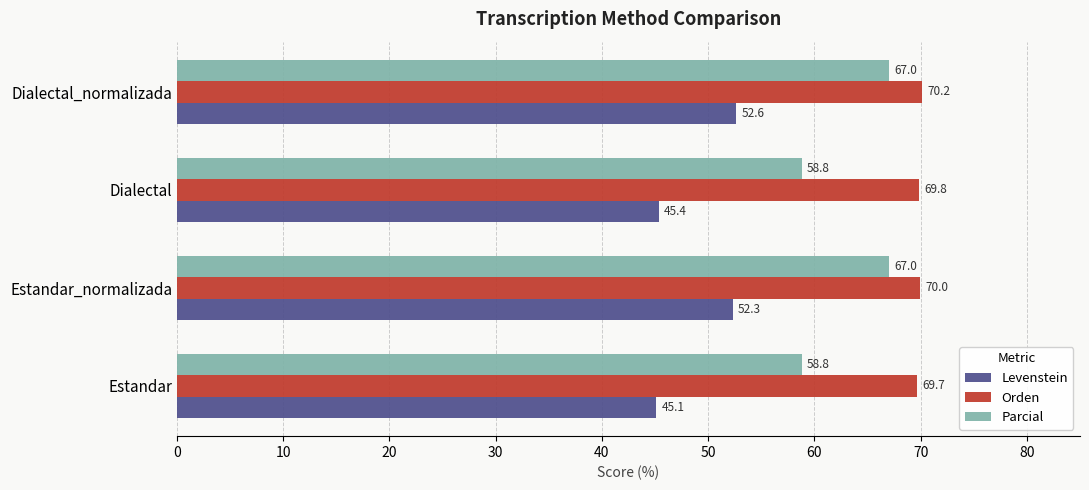

At which category is the sum across all series the highest?

Dialectal_normalizada